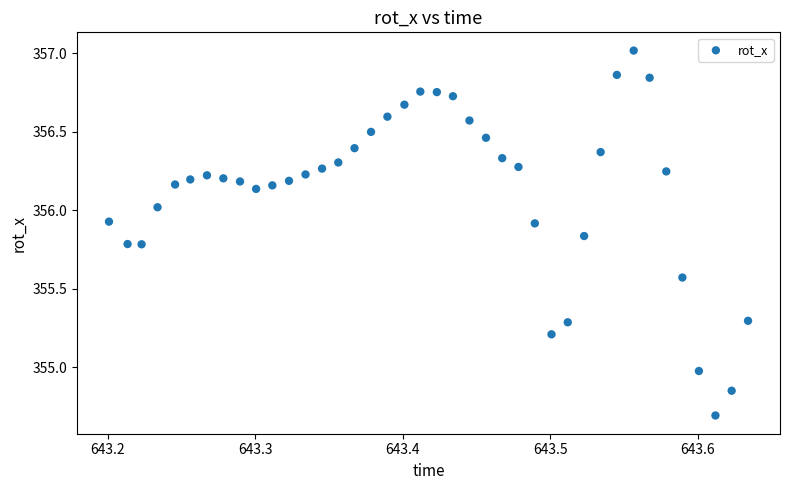

What is the range of X values (max minus min)?

0.4